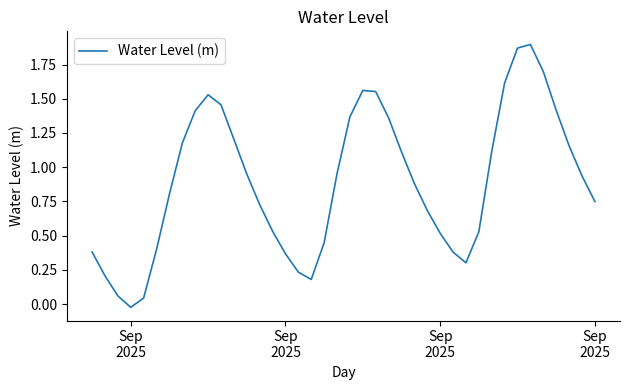

Reading left to right, transcribe all the data shown in this chart.

0.4	0.2	0.1	-0.0	0.0	0.4	0.8	1.2	1.4	1.5	1.5	1.2	1.0	0.7	0.5	0.4	0.2	0.2	0.4	1.0	1.4	1.6	1.6	1.4	1.1	0.9	0.7	0.5	0.4	0.3	0.5	1.1	1.6	1.9	1.9	1.7	1.4	1.2	0.9	0.7